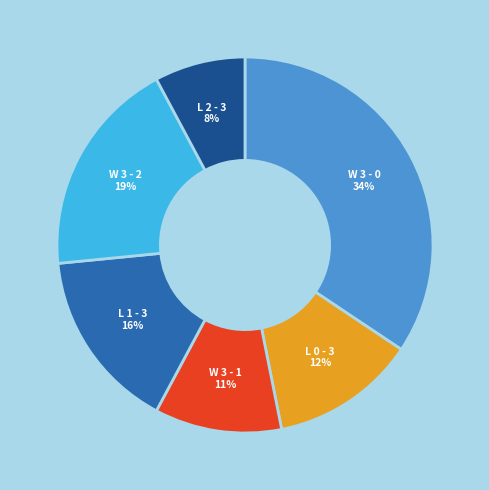

To the nearest percent, what is the average slice percentage?

17%